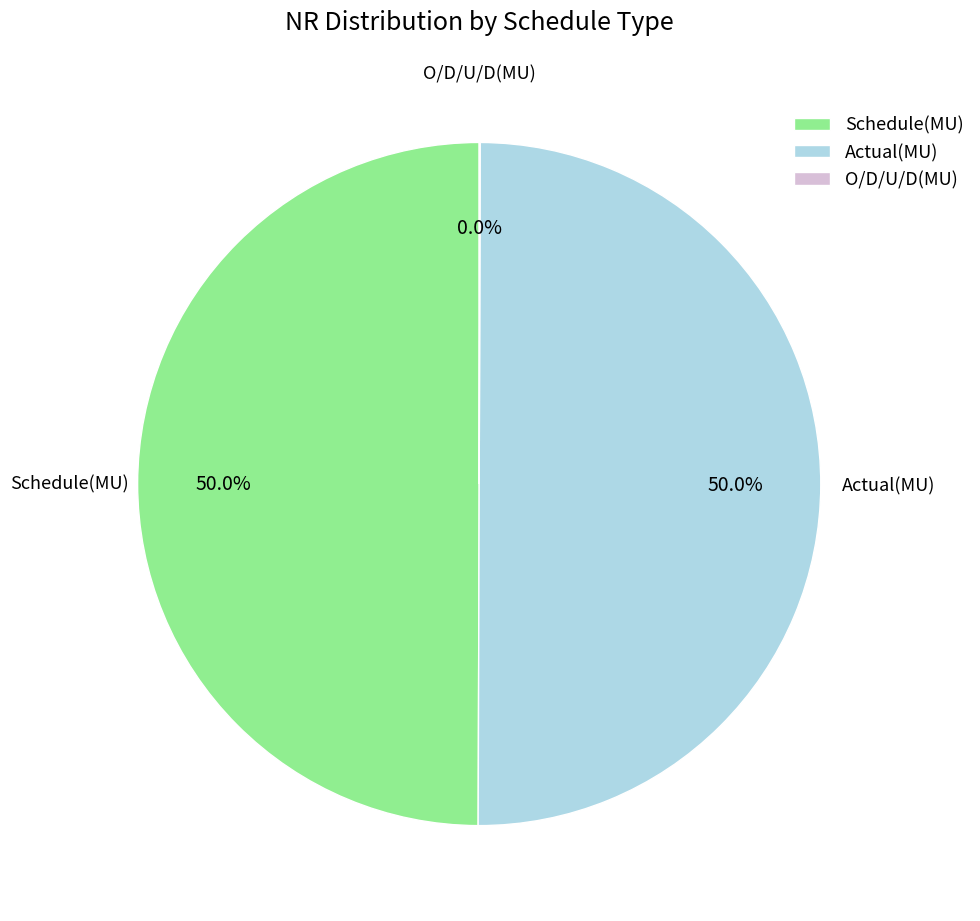

Is it true that Actual(MU) is 50% of the pie?

True